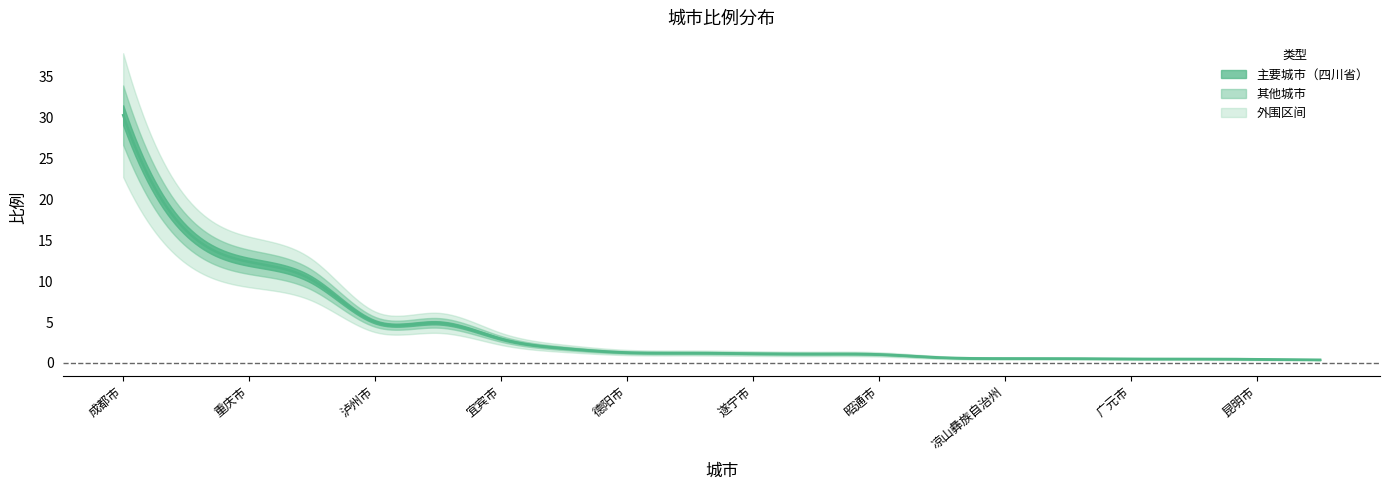

What is the change in value from 乐山市 to 遵义市?

-1.3